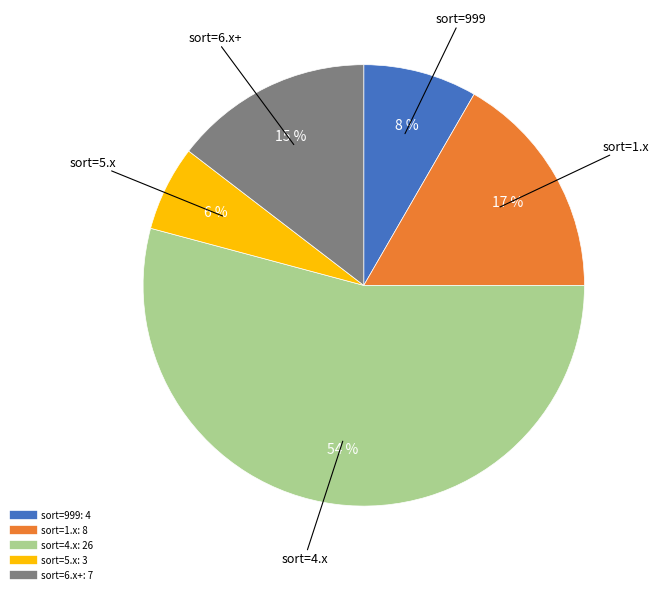

To the nearest percent, what is the difference between the largest and smallest slice percentages?

48%